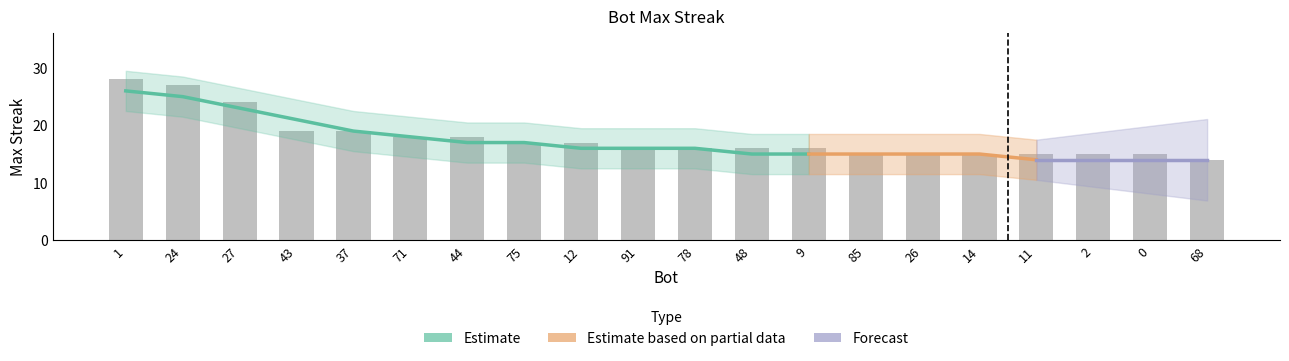

What is the label of the 20th bar from the right?

1